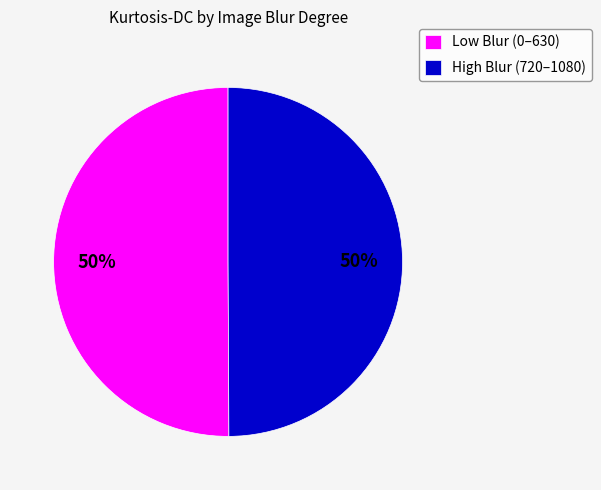

To the nearest percent, what is the combined percentage of High Blur (720–1080) and Low Blur (0–630)?

100%